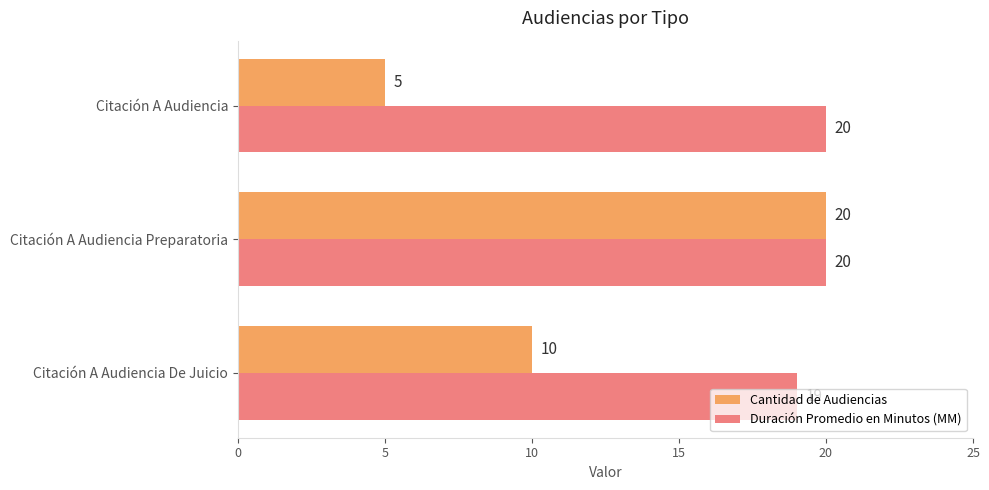

True or false: Cantidad de Audiencias has a value of 17 at Citación A Audiencia De Juicio.

False